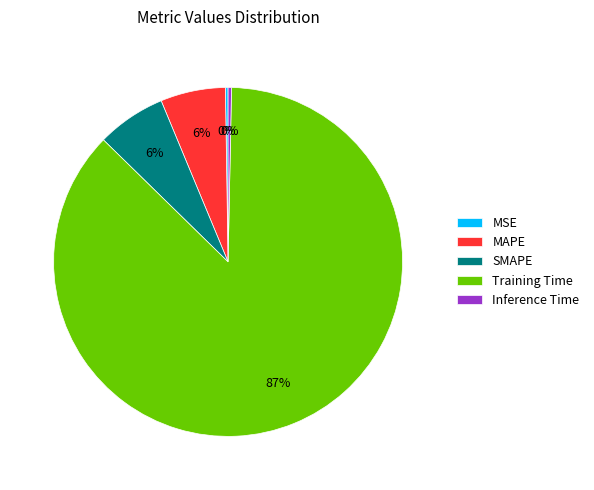

To the nearest percent, what is the combined percentage of MAPE and SMAPE?

12%